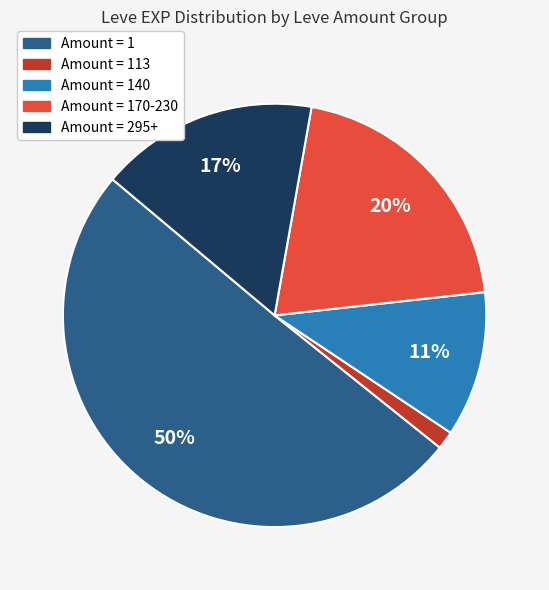

To the nearest percent, what is the average slice percentage?

20%